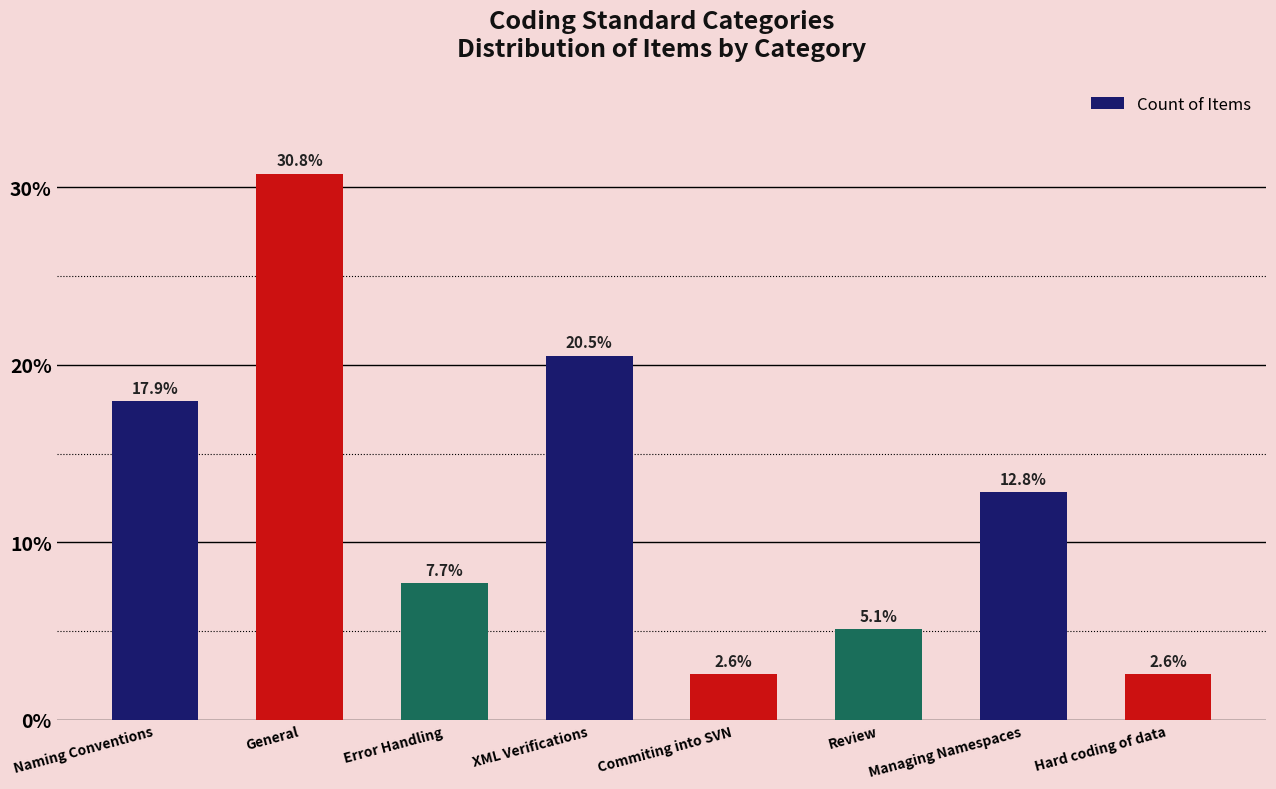

What is the label of the 4th bar from the left?

XML Verifications